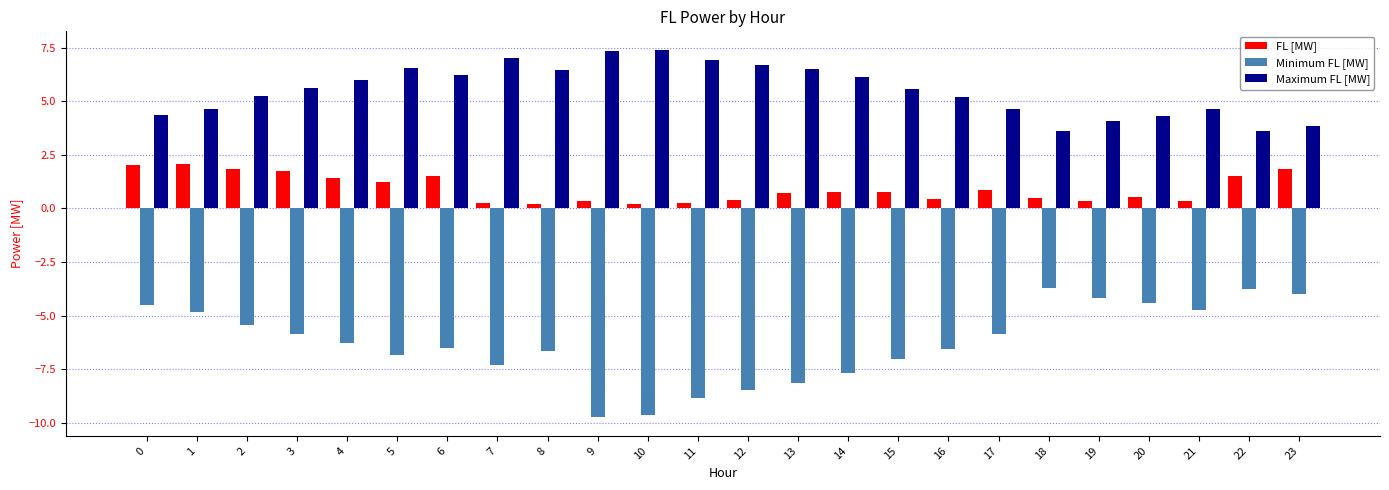

The value of Maximum FL [MW] at 20 is 2.1. True or false?

False